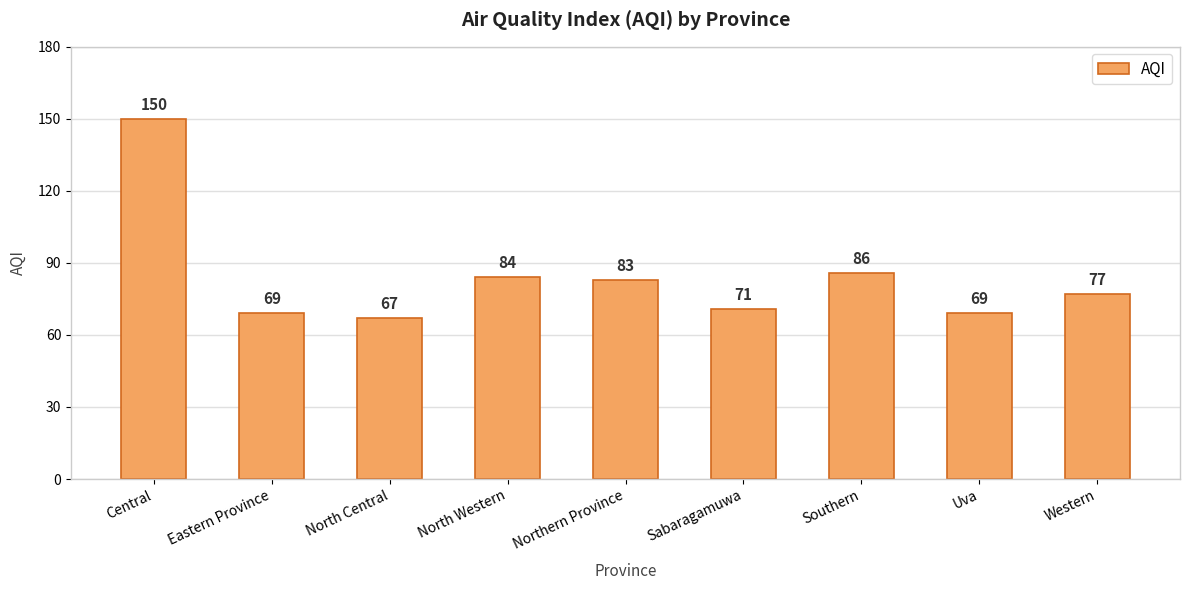

What is the change in value from Eastern Province to Southern?

+17